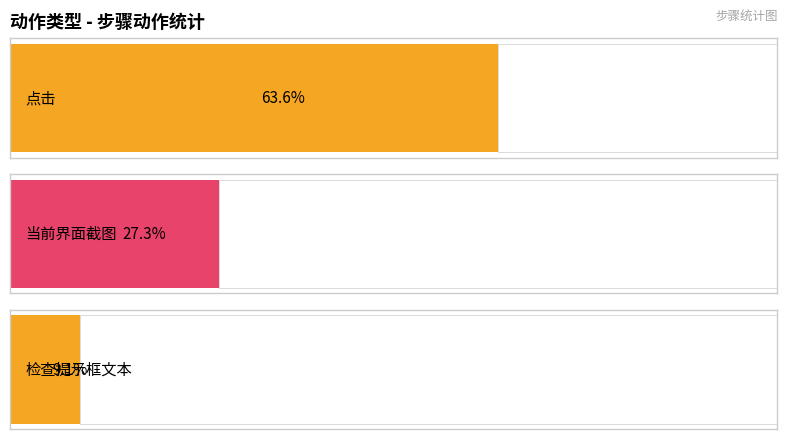

What are all the series names shown in the legend?

点击, 当前界面截图, 检查提示框文本